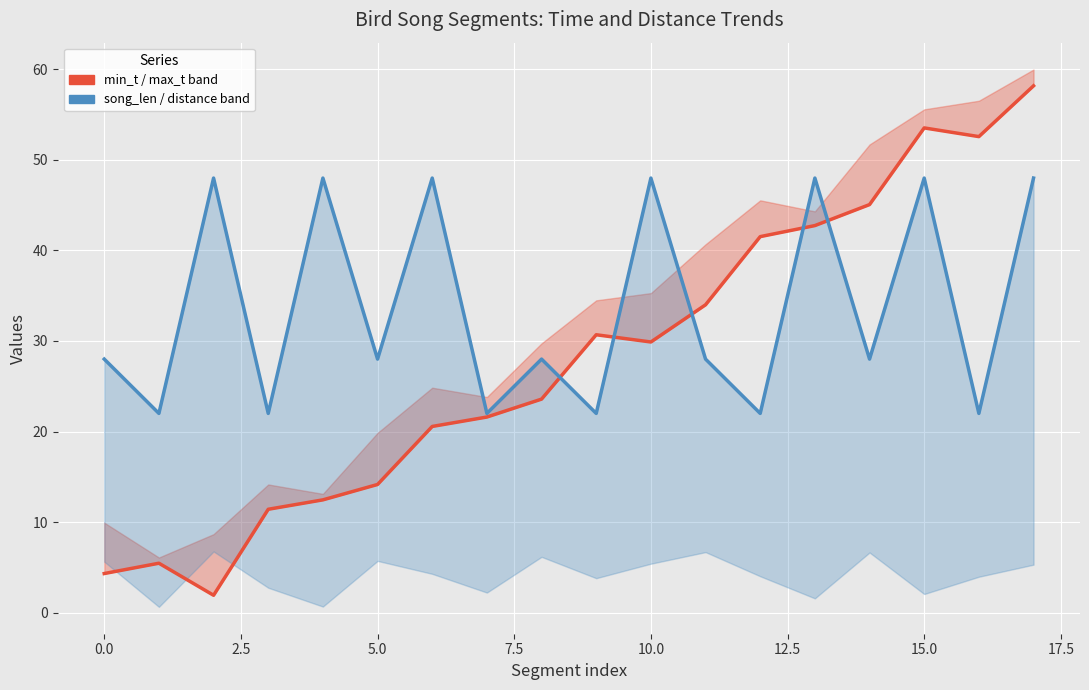

At which label is min_t closest to 30?

10